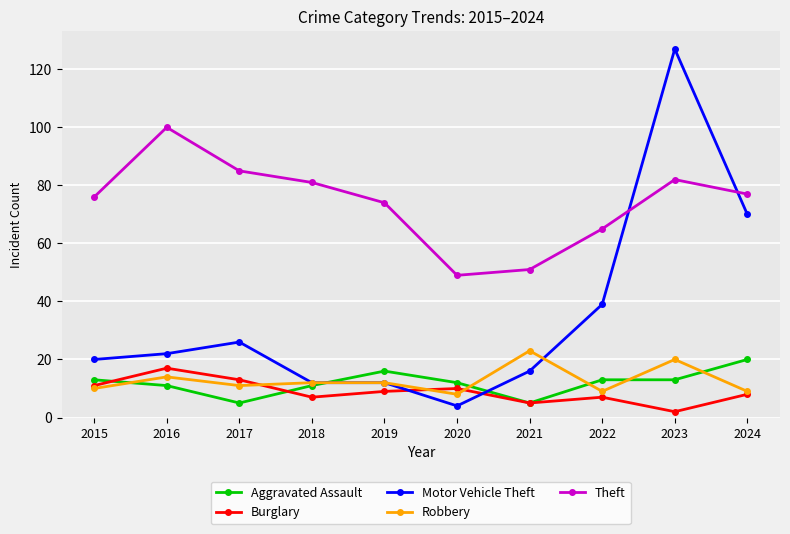

What is the minimum value shown in the chart?

2